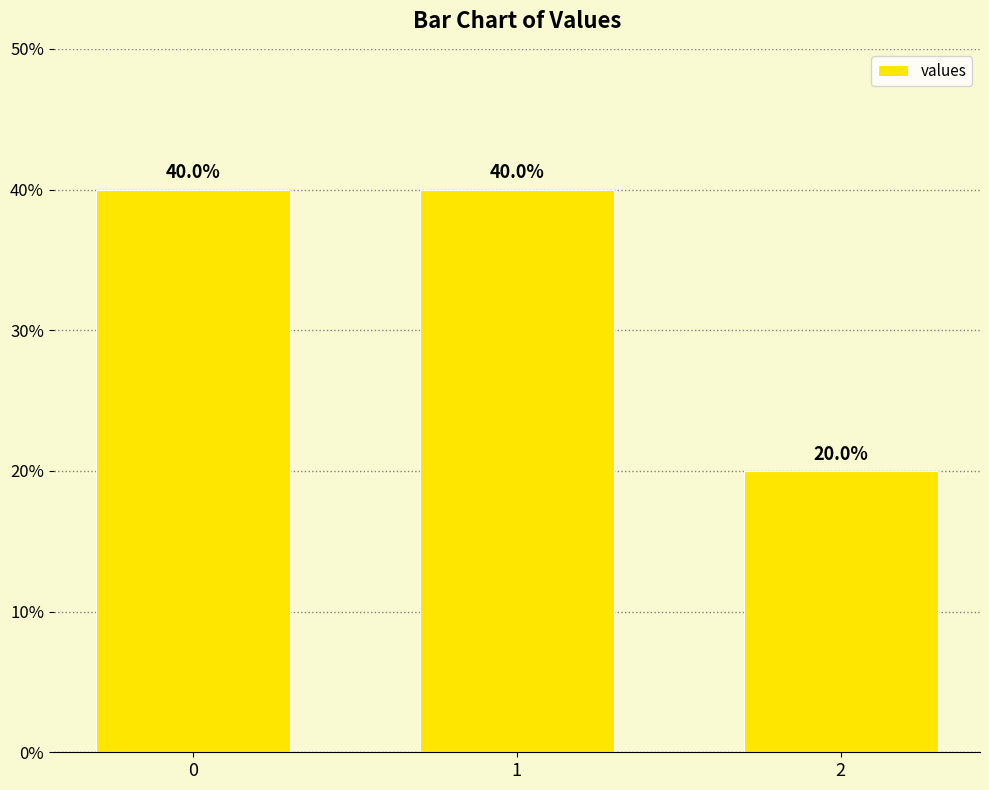

The value at 0 is 65. True or false?

False